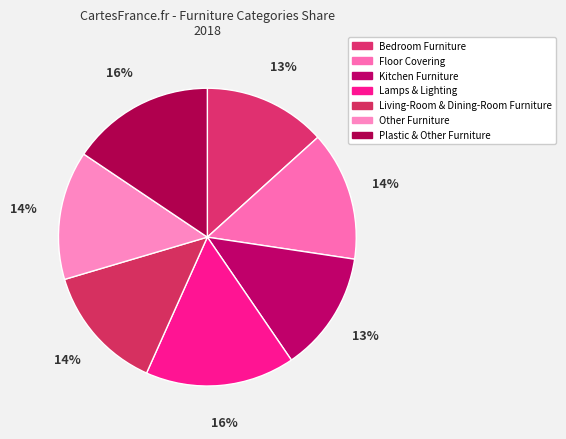

True or false: Lamps & Lighting accounts for 22% of the total.

False